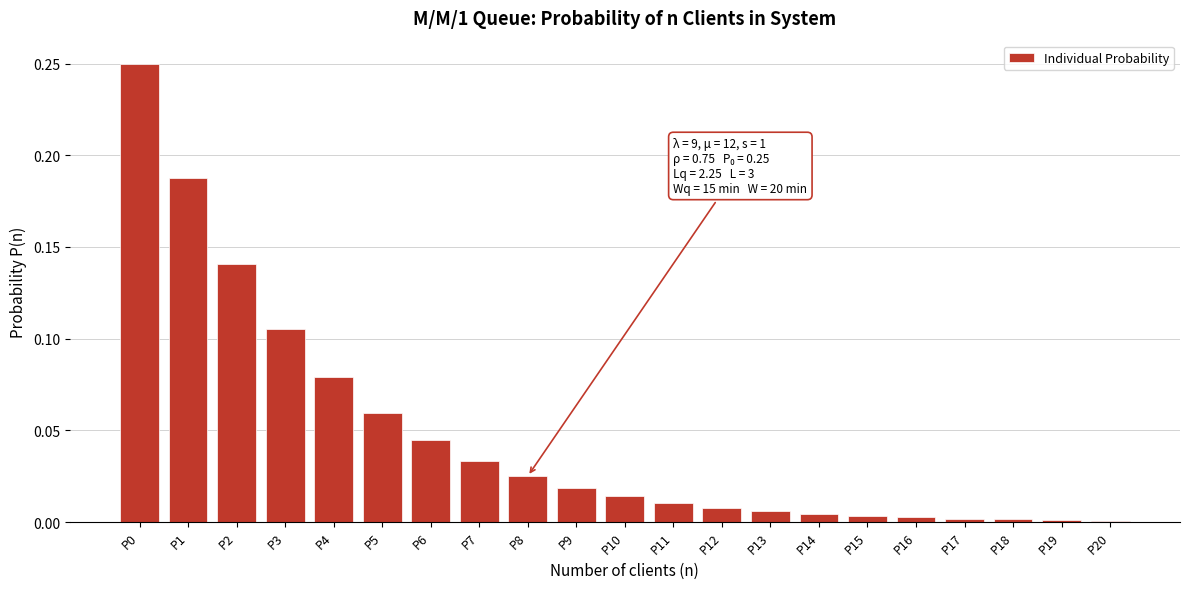

Which has a higher value, P1 or P4?

P1